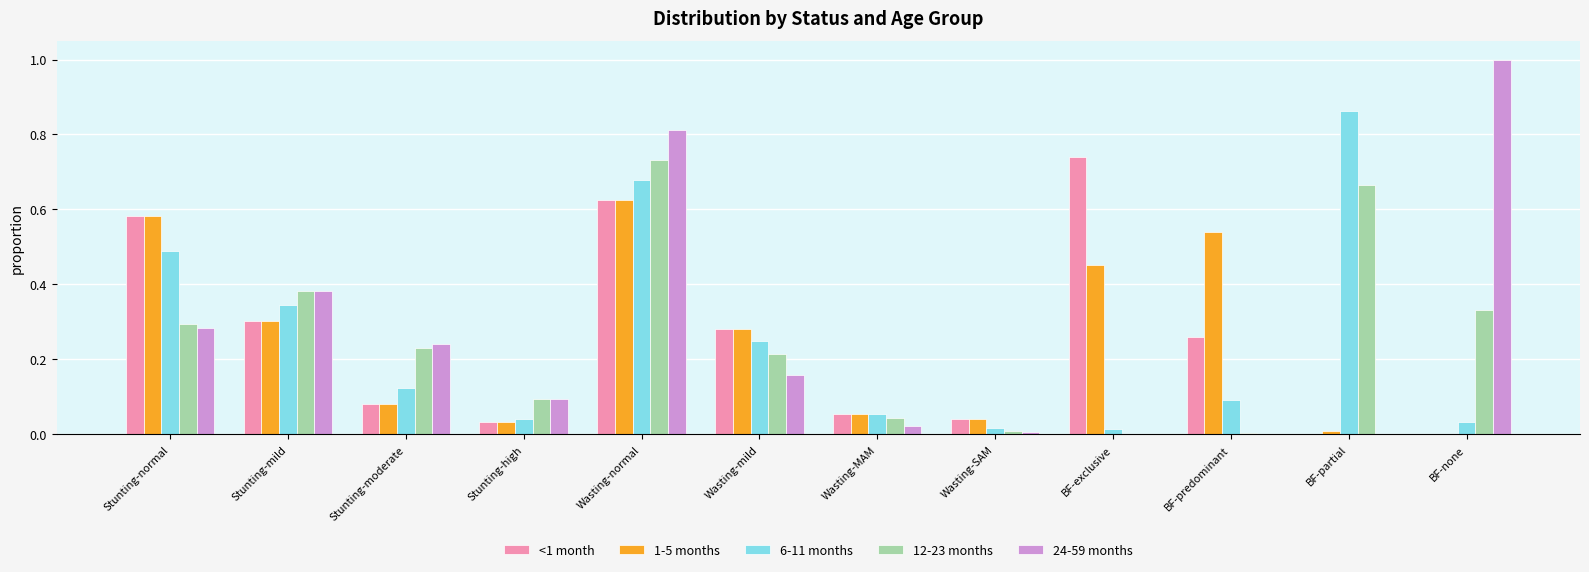

How many groups of bars are there?

12